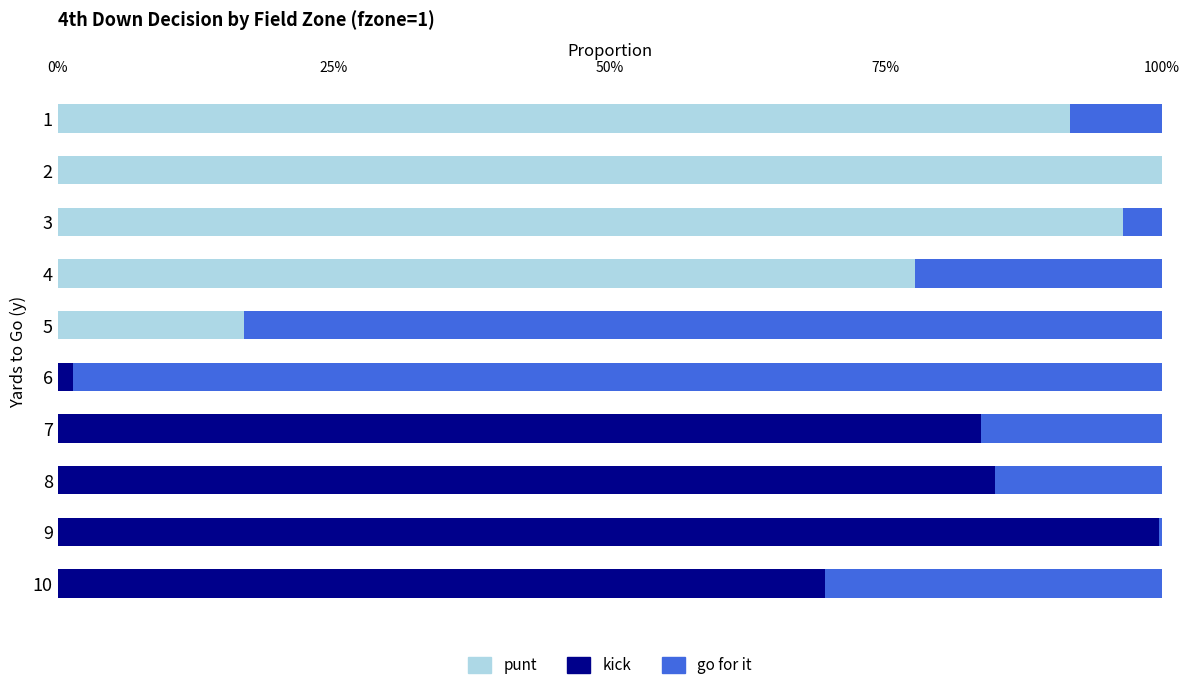

Reading left to right, list all the values displayed in this chart.

punt: 0.9	1.0	1.0	0.8	0.2	0.0	0.0	0.0	0.0	0.0
kick: 0.0	0.0	0.0	0.0	0.0	0.0	0.8	0.8	1.0	0.7
go for it: 0.1	0.0	0.0	0.2	0.8	1.0	0.2	0.2	0.0	0.3